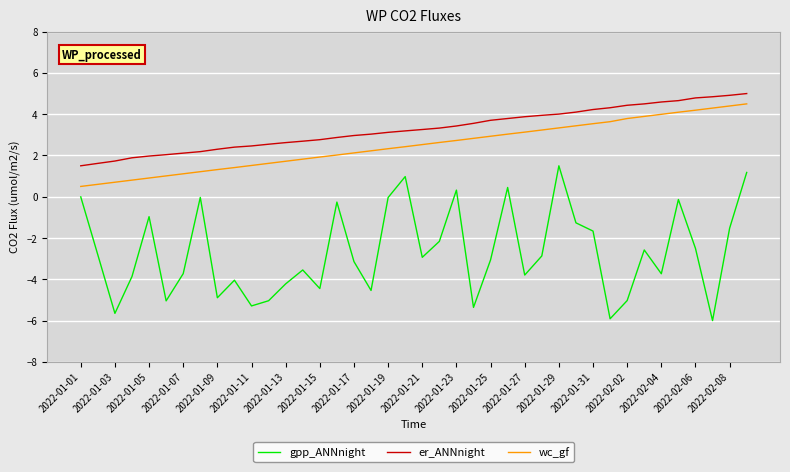

What is the minimum value for er_ANNnight?

1.5